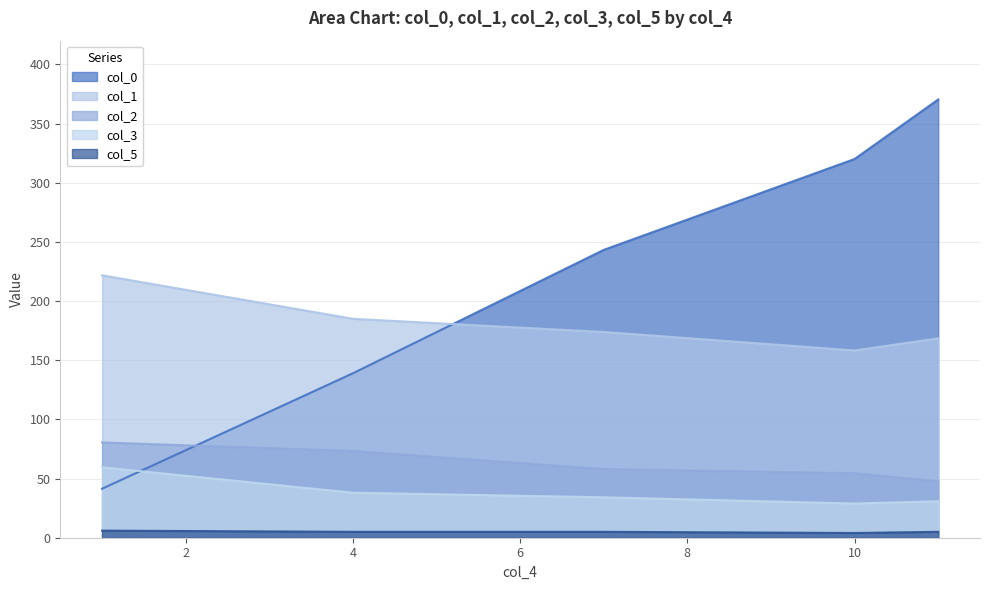

Reading left to right, transcribe all the data shown in this chart.

col_0: 41.4	139.0	243.2	320.0	370.3
col_1: 221.7	185.0	173.8	158.2	168.4
col_2: 80.5	73.2	58.0	54.5	47.7
col_3: 59.5	38.0	34.2	28.9	30.8
col_5: 6.0	5.0	5.0	4.0	5.0